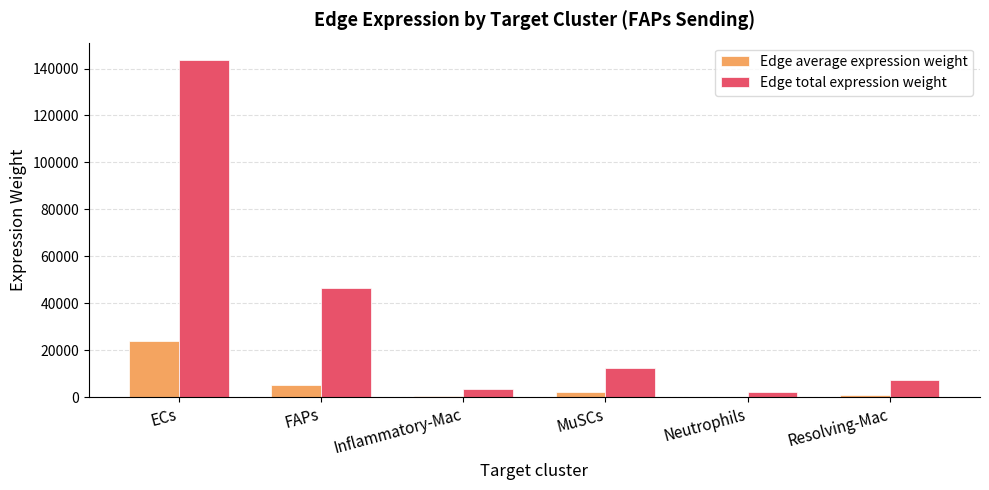

True or false: Edge total expression weight has a value of 3549.2 at Inflammatory-Mac.

True